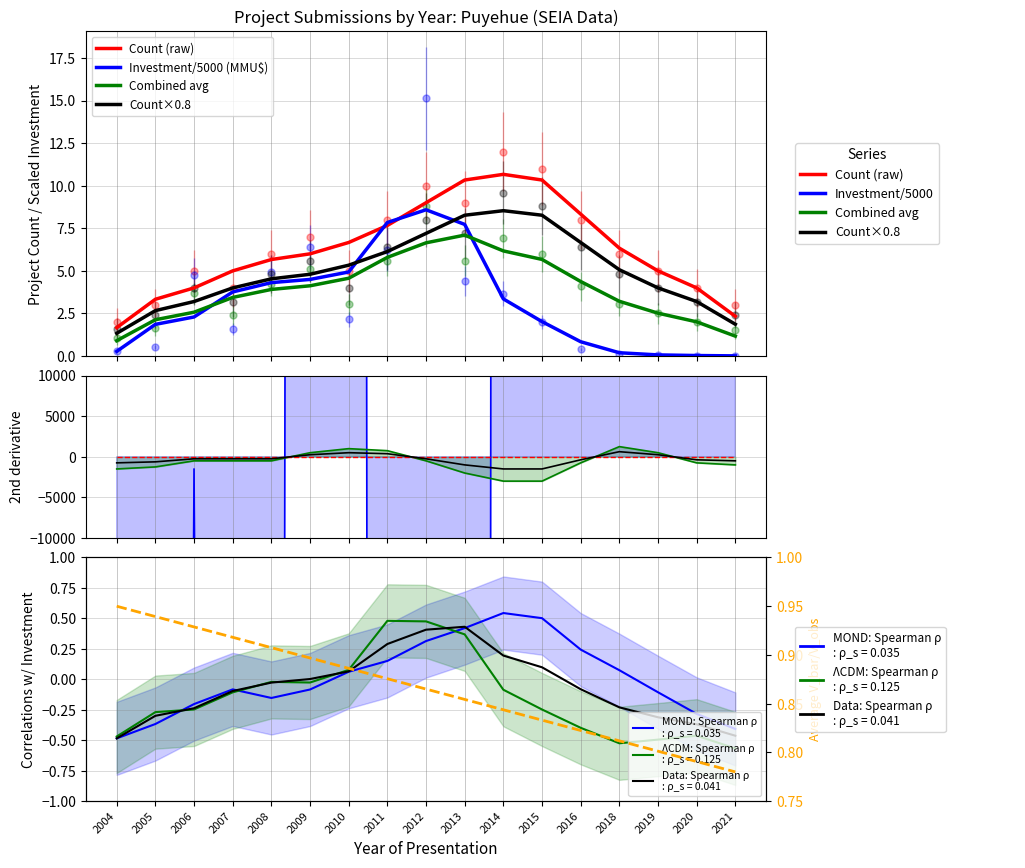

How many values in the Investment/5000 (MMU$) series are below 2?

7